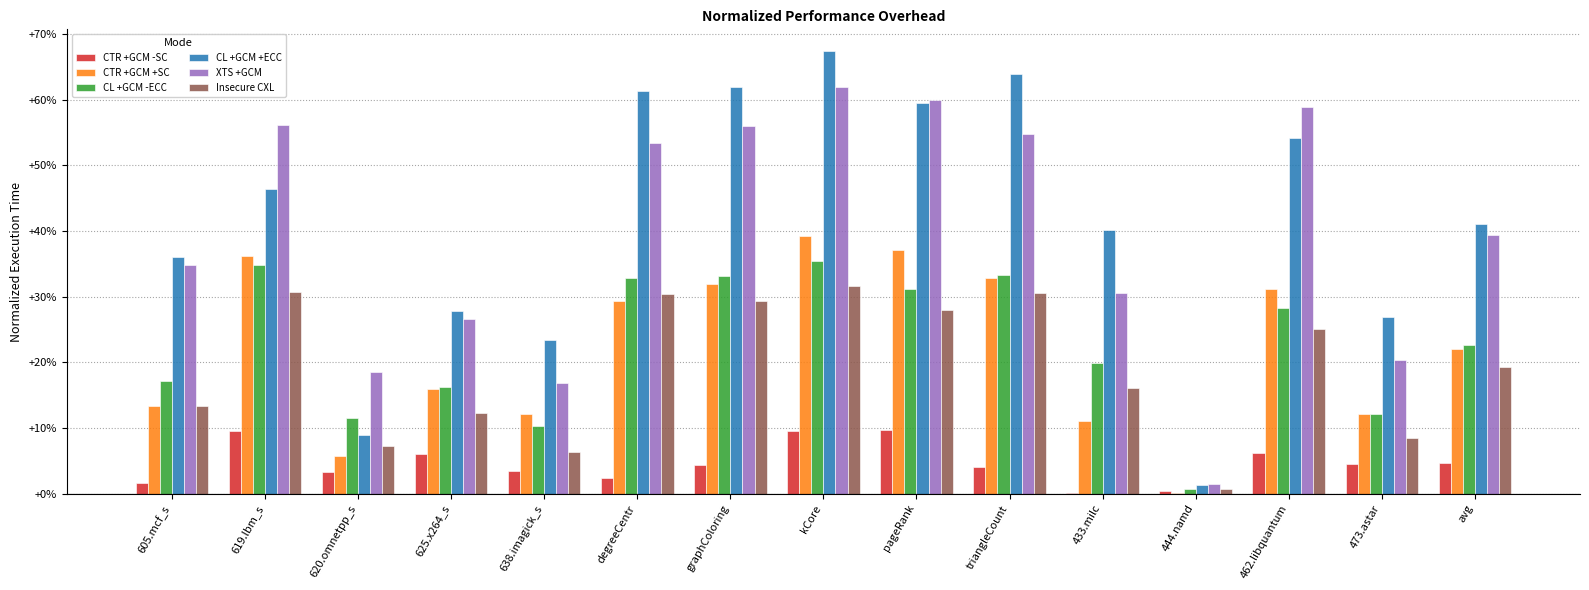

Between 619.lbm_s and pageRank, which series saw the biggest shift?

CL +GCM +ECC